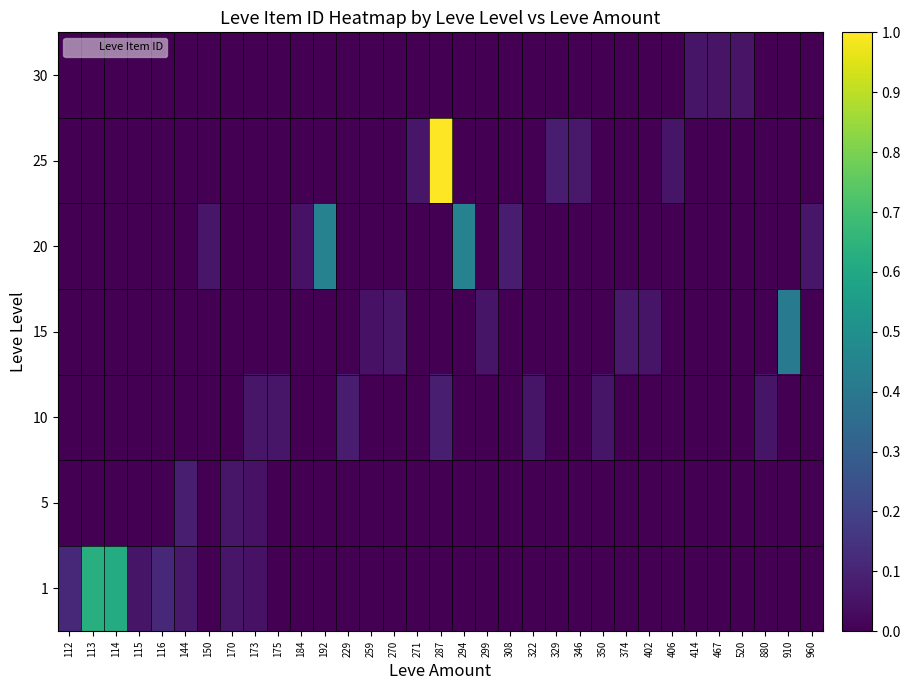

Reading right to left, extract all data points from this chart.

1: 960=0.0	910=0.0	880=0.0	520=0.0	467=0.0	414=0.0	406=0.0	402=0.0	374=0.0	350=0.0	346=0.0	329=0.0	322=0.0	308=0.0	299=0.0	294=0.0	287=0.0	271=0.0	270=0.0	259=0.0	229=0.0	192=0.0	184=0.0	175=0.0	173=0.1	170=0.1	150=0.0	144=0.1	116=0.1	115=0.1	114=0.6	113=0.6	112=0.1
5: 960=0.0	910=0.0	880=0.0	520=0.0	467=0.0	414=0.0	406=0.0	402=0.0	374=0.0	350=0.0	346=0.0	329=0.0	322=0.0	308=0.0	299=0.0	294=0.0	287=0.0	271=0.0	270=0.0	259=0.0	229=0.0	192=0.0	184=0.0	175=0.0	173=0.1	170=0.1	150=0.0	144=0.1	116=0.0	115=0.0	114=0.0	113=0.0	112=0.0
10: 960=0.0	910=0.0	880=0.1	520=0.0	467=0.0	414=0.0	406=0.0	402=0.0	374=0.0	350=0.1	346=0.0	329=0.0	322=0.1	308=0.0	299=0.0	294=0.0	287=0.1	271=0.0	270=0.0	259=0.0	229=0.1	192=0.0	184=0.0	175=0.1	173=0.1	170=0.0	150=0.0	144=0.0	116=0.0	115=0.0	114=0.0	113=0.0	112=0.0
15: 960=0.0	910=0.4	880=0.0	520=0.0	467=0.0	414=0.0	406=0.0	402=0.1	374=0.1	350=0.0	346=0.0	329=0.0	322=0.0	308=0.0	299=0.1	294=0.0	287=0.0	271=0.0	270=0.1	259=0.1	229=0.0	192=0.0	184=0.0	175=0.0	173=0.0	170=0.0	150=0.0	144=0.0	116=0.0	115=0.0	114=0.0	113=0.0	112=0.0
20: 960=0.1	910=0.0	880=0.0	520=0.0	467=0.0	414=0.0	406=0.0	402=0.0	374=0.0	350=0.0	346=0.0	329=0.0	322=0.0	308=0.1	299=0.0	294=0.4	287=0.0	271=0.0	270=0.0	259=0.0	229=0.0	192=0.4	184=0.1	175=0.0	173=0.0	170=0.0	150=0.1	144=0.0	116=0.0	115=0.0	114=0.0	113=0.0	112=0.0
25: 960=0.0	910=0.0	880=0.0	520=0.0	467=0.0	414=0.0	406=0.1	402=0.0	374=0.0	350=0.0	346=0.1	329=0.1	322=0.0	308=0.0	299=0.0	294=0.0	287=1.0	271=0.1	270=0.0	259=0.0	229=0.0	192=0.0	184=0.0	175=0.0	173=0.0	170=0.0	150=0.0	144=0.0	116=0.0	115=0.0	114=0.0	113=0.0	112=0.0
30: 960=0.0	910=0.0	880=0.0	520=0.1	467=0.1	414=0.1	406=0.0	402=0.0	374=0.0	350=0.0	346=0.0	329=0.0	322=0.0	308=0.0	299=0.0	294=0.0	287=0.0	271=0.0	270=0.0	259=0.0	229=0.0	192=0.0	184=0.0	175=0.0	173=0.0	170=0.0	150=0.0	144=0.0	116=0.0	115=0.0	114=0.0	113=0.0	112=0.0